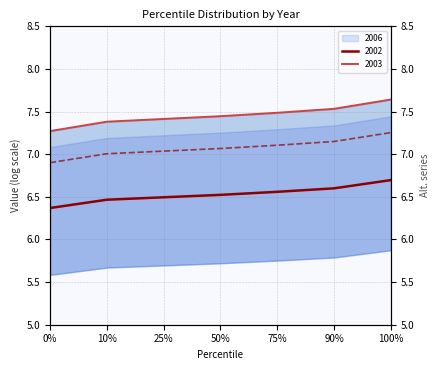

The value of 2002 at 25% is 6.5. True or false?

True